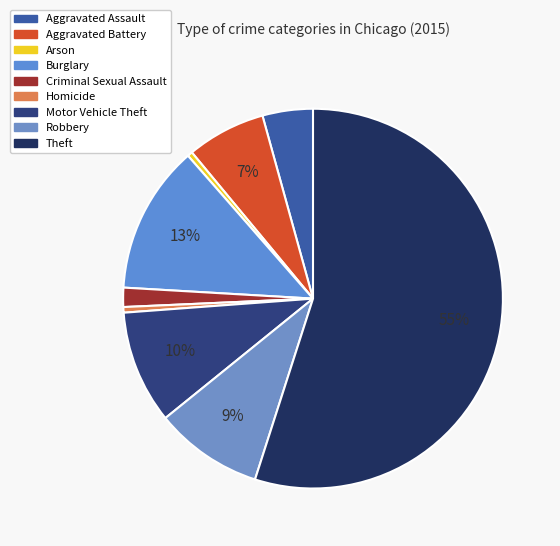

What percentage is the Theft slice, to the nearest percent?

55%